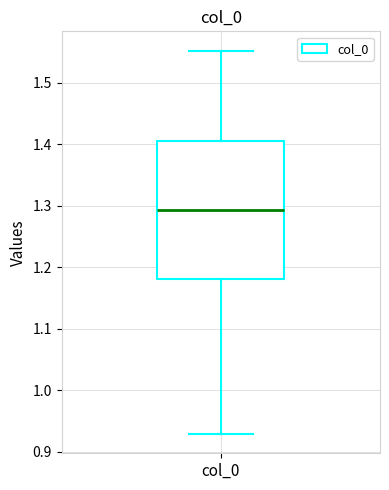

Read this box plot against the y-axis: the position of the median line, the range covered by the box, and the ends of both whiskers. The values are not printed on the chart, so give them approximately, as read against the axis.

median 1.29, box 1.18 to 1.41, whiskers 0.93 to 1.55